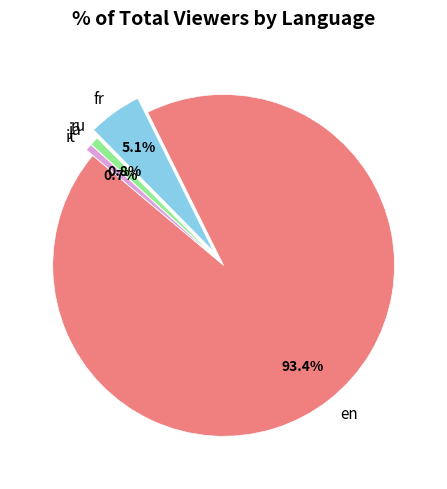

Do fr and it together represent more than half of the pie?

No